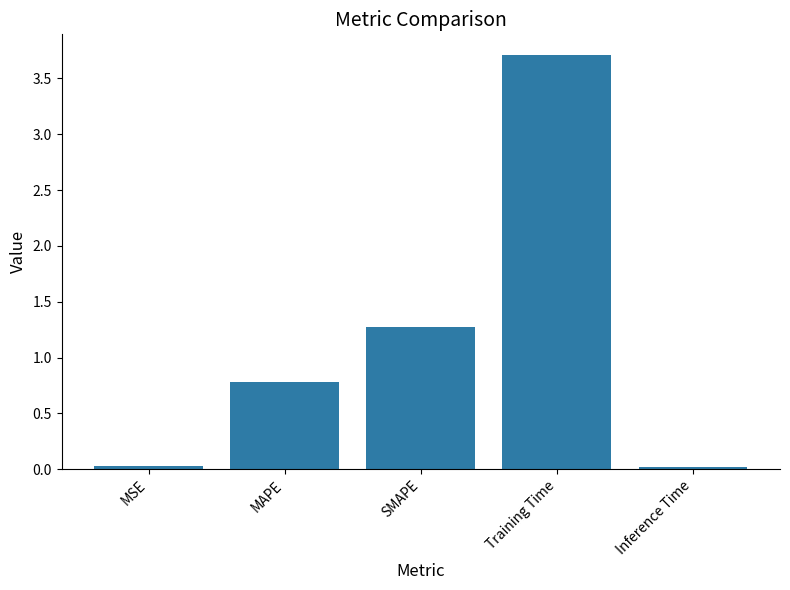

The value at MAPE is 1.4. True or false?

False